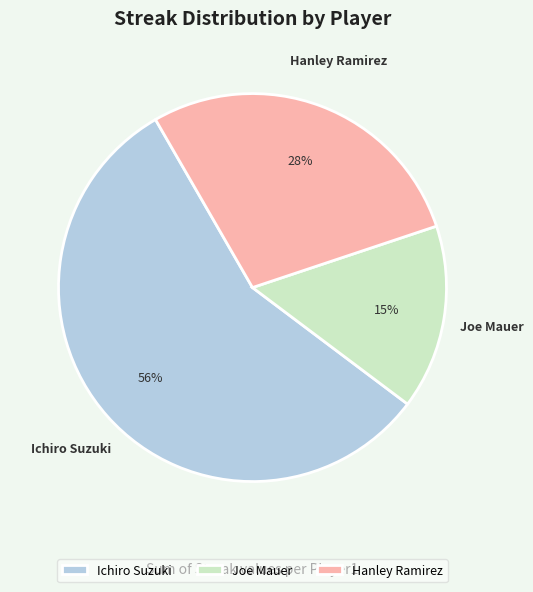

To the nearest percent, what is the average slice percentage?

33%